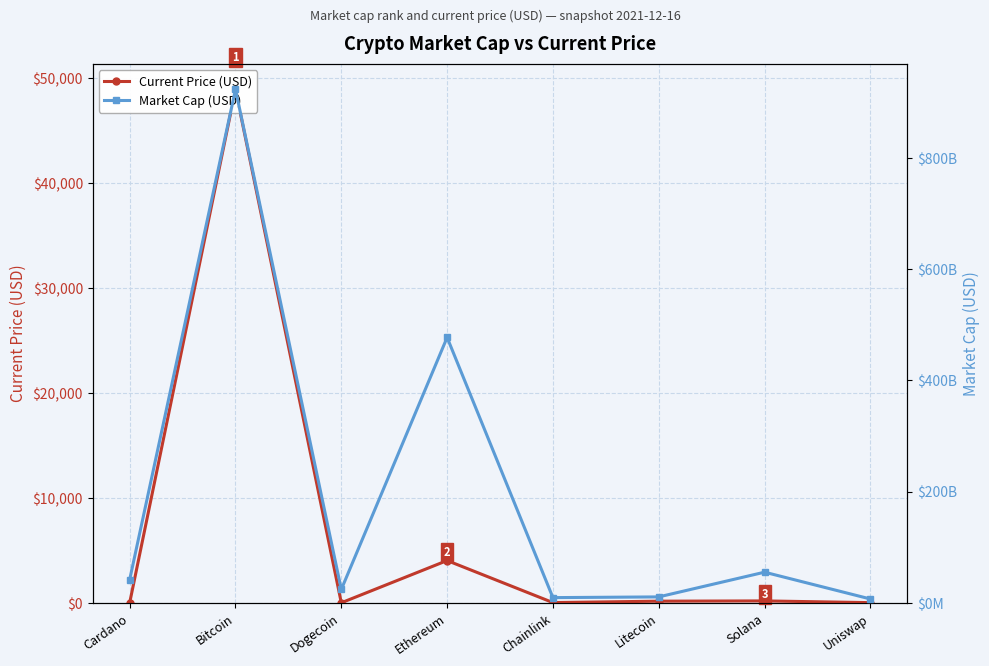

What is the sum of the Market Cap (USD) values at Uniswap and Solana?

61914021966.0